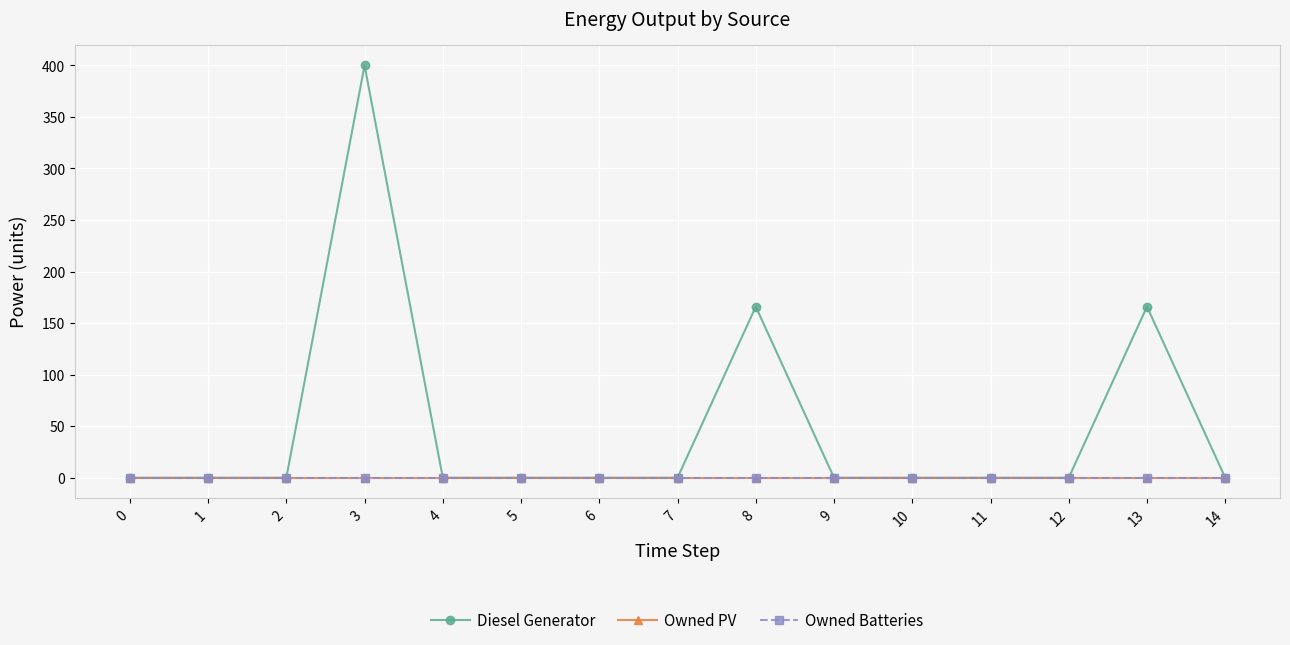

True or false: Owned PV has more than 1 points higher than both neighbors.

False